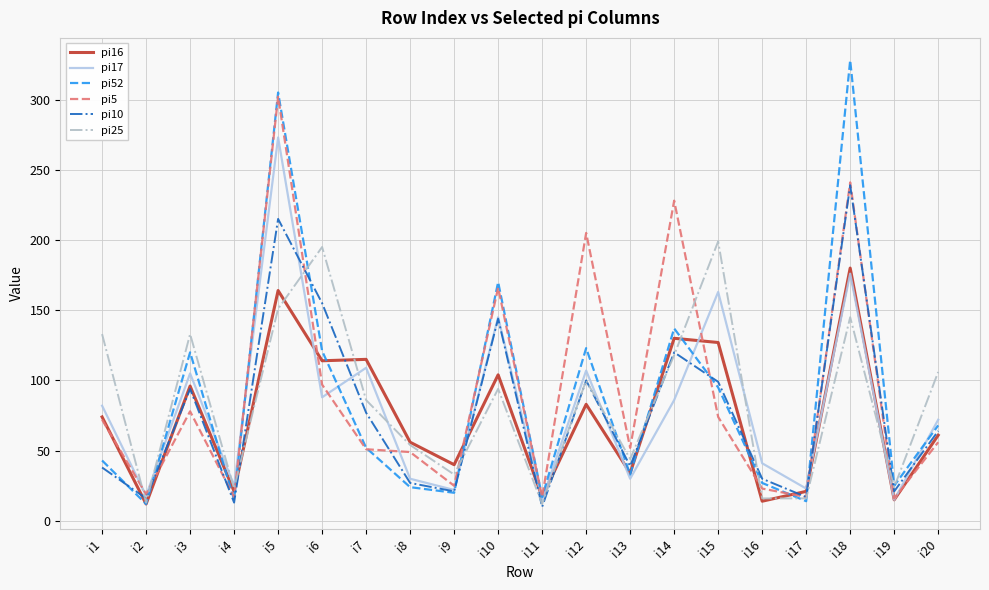

What is the average value of the pi25 series?

85